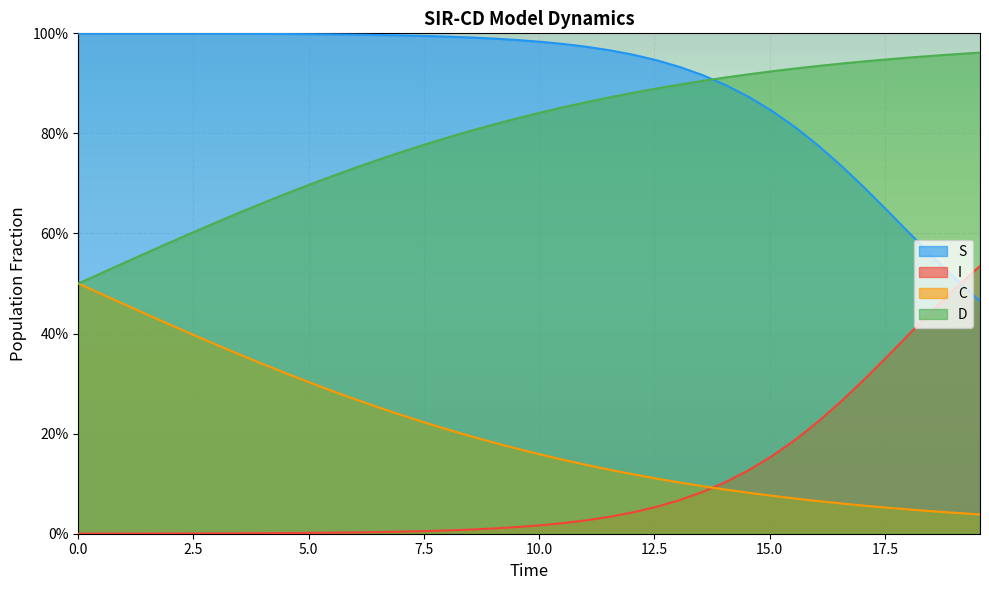

Is the value of I at 22 greater than the value of S at 39?

No